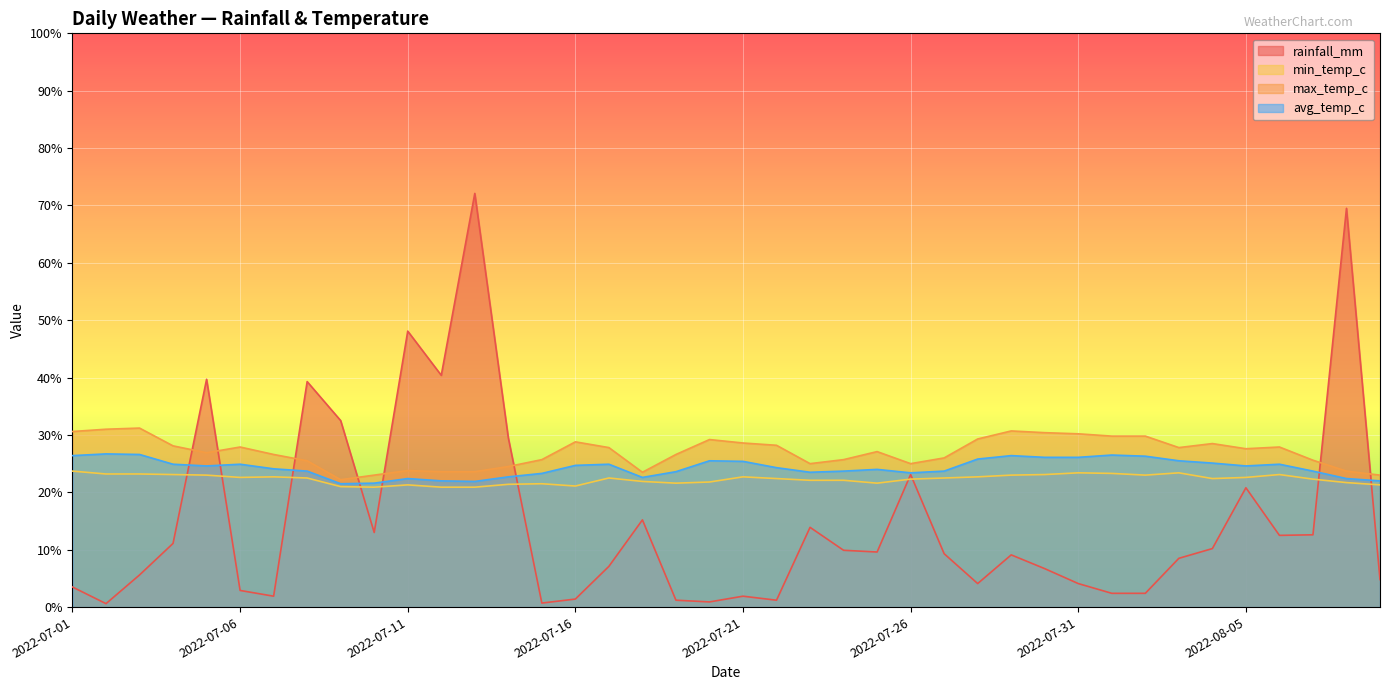

What is the total value across all series at 2022-07-30?

86.3